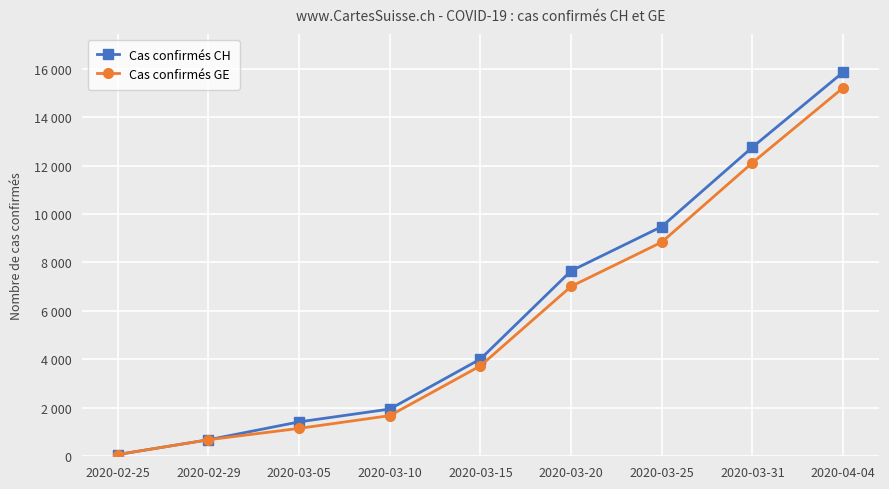

True or false: Cas confirmés CH and Cas confirmés GE cross at least once.

False